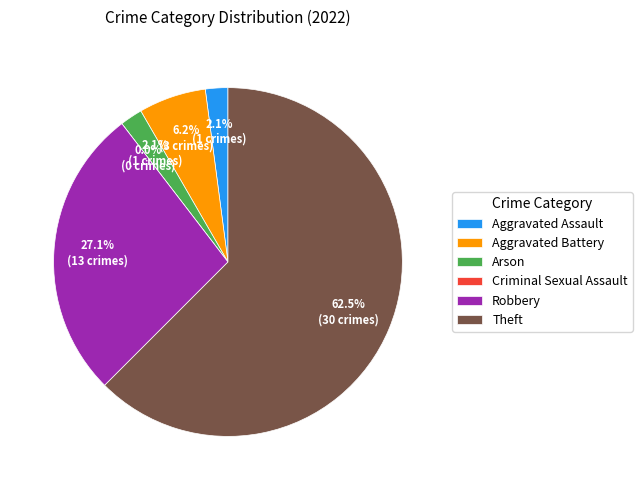

Which has a higher value, Arson or Theft?

Theft